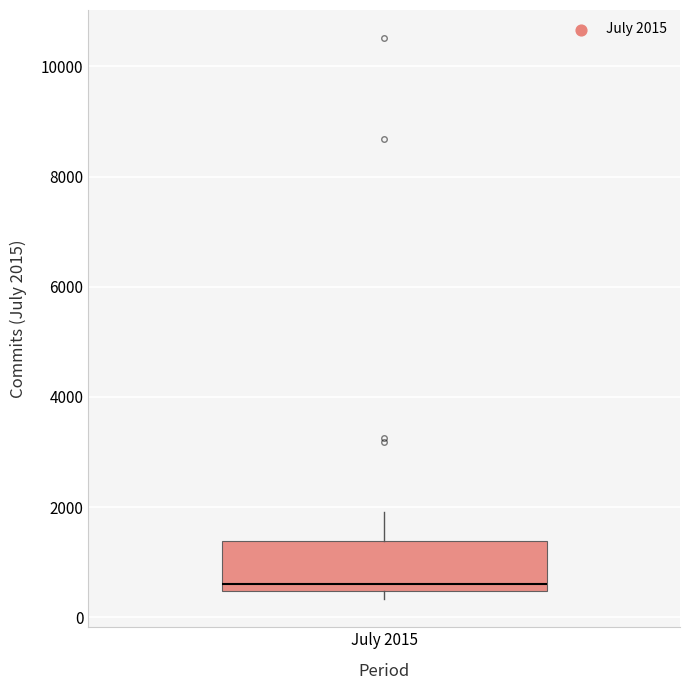

Read this box plot against the y-axis: the position of the median line, the range covered by the box, and the ends of both whiskers. The values are not printed on the chart, so give them approximately, as read against the axis.

median 600, box 400 to 1400, whiskers 400 (just below the box's lower edge) to 2000